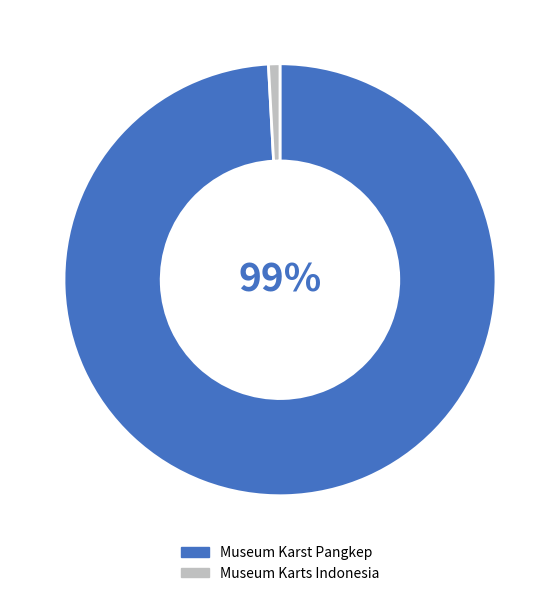

Is the sum of Museum Karst Pangkep and Museum Karts Indonesia greater than half?

Yes